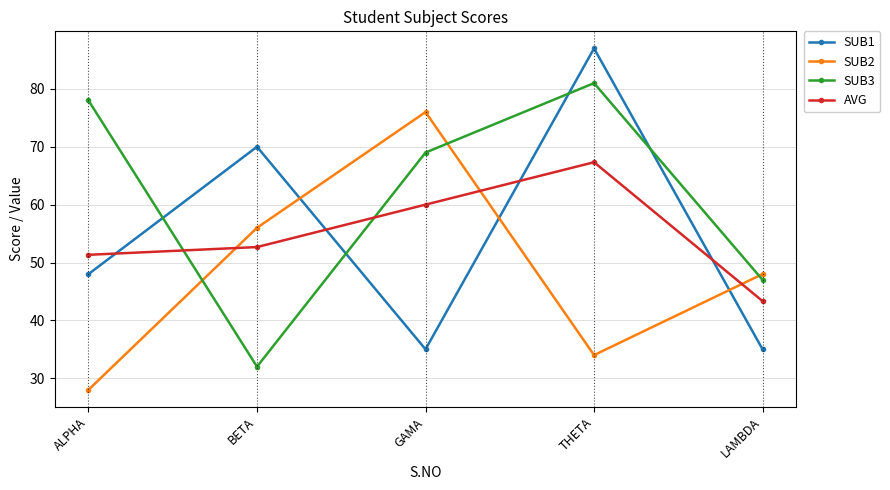

Where is the first local maximum for AVG?

THETA